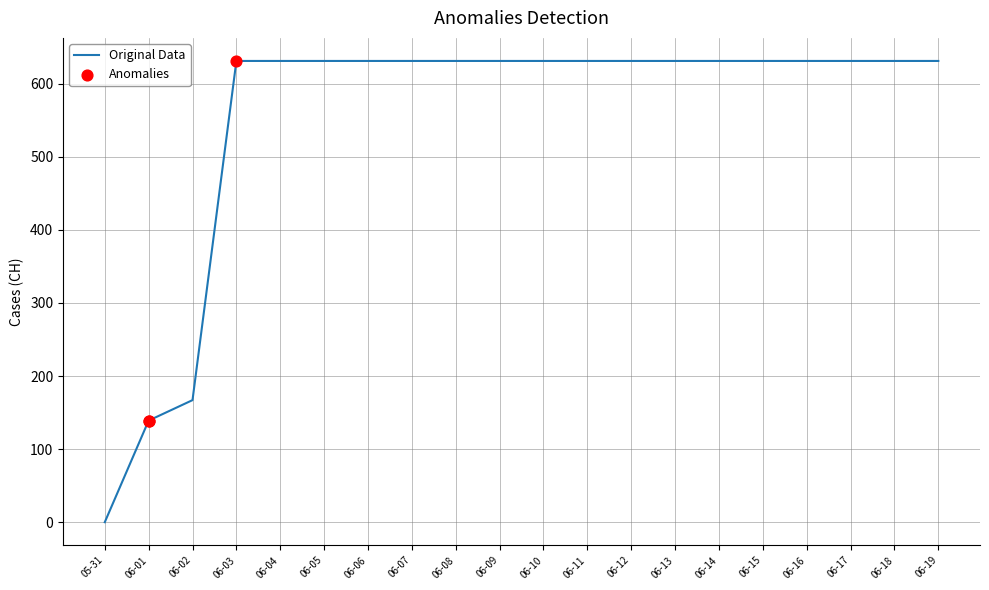

What is the ratio of the value at 06-05 to the value at 06-02?

3.8